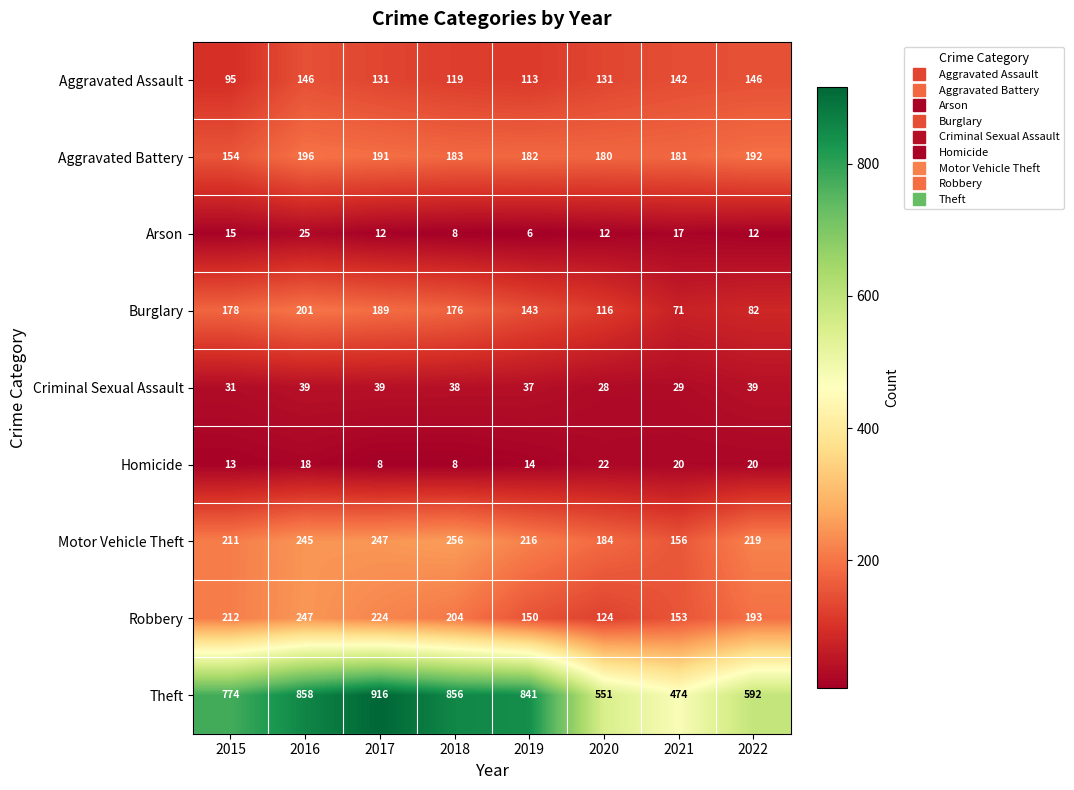

Which series has the largest total across all categories?

Theft